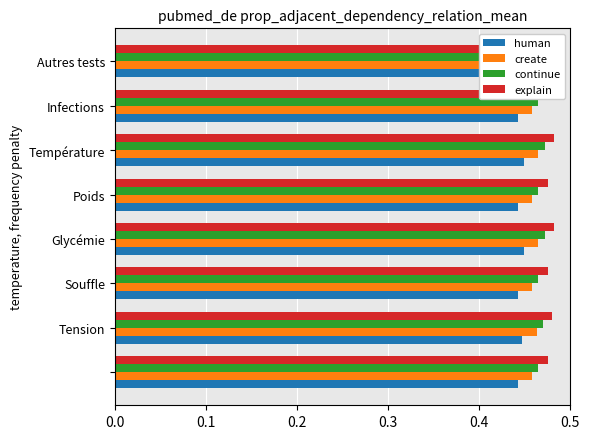

Which series changed the most between Poids and Autres tests?

create